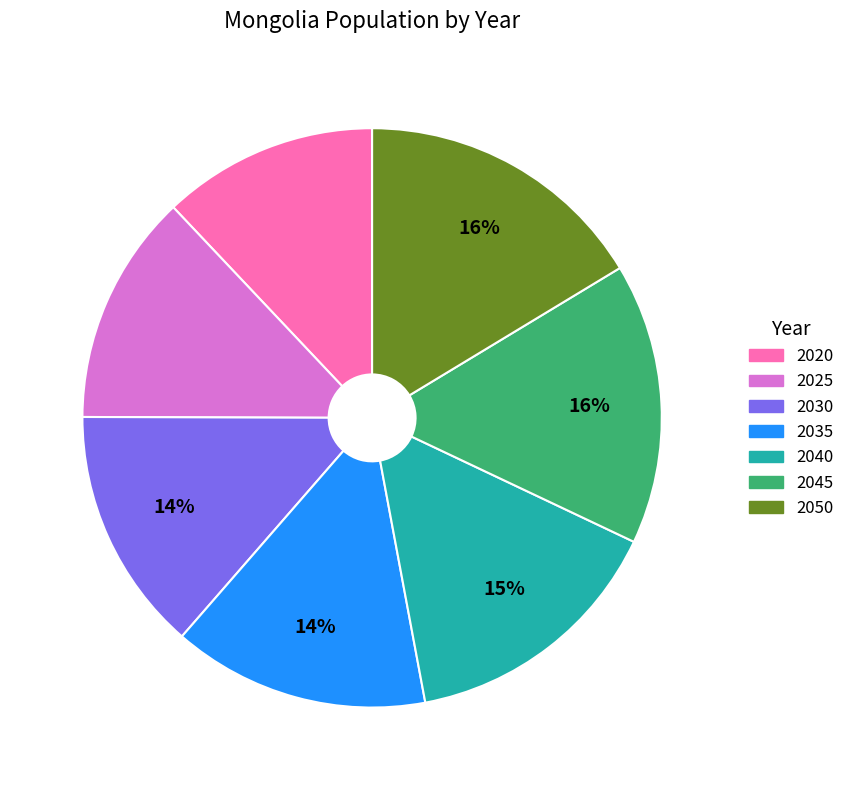

Combined, do 2035 and 2045 account for over 50%?

No